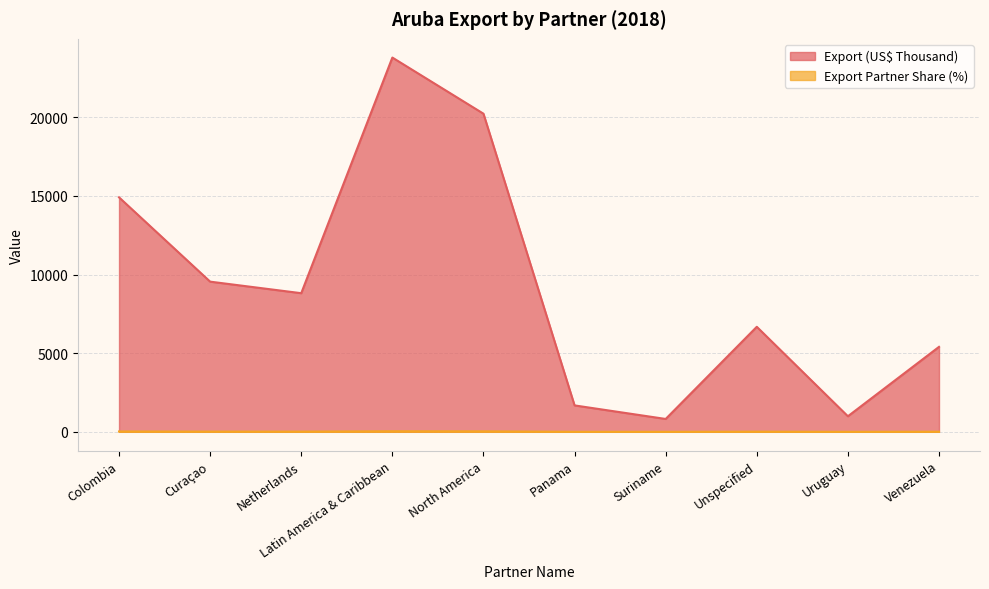

How many lines are shown in the chart?

2